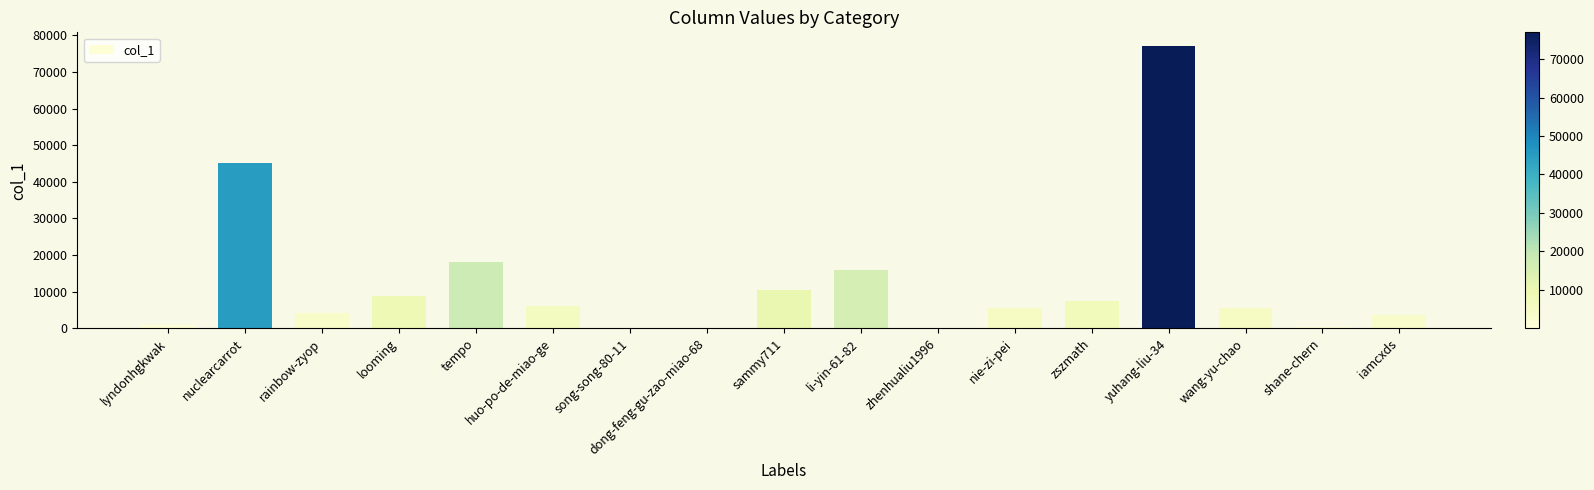

What is the approximate value at huo-po-de-miao-ge?

6163